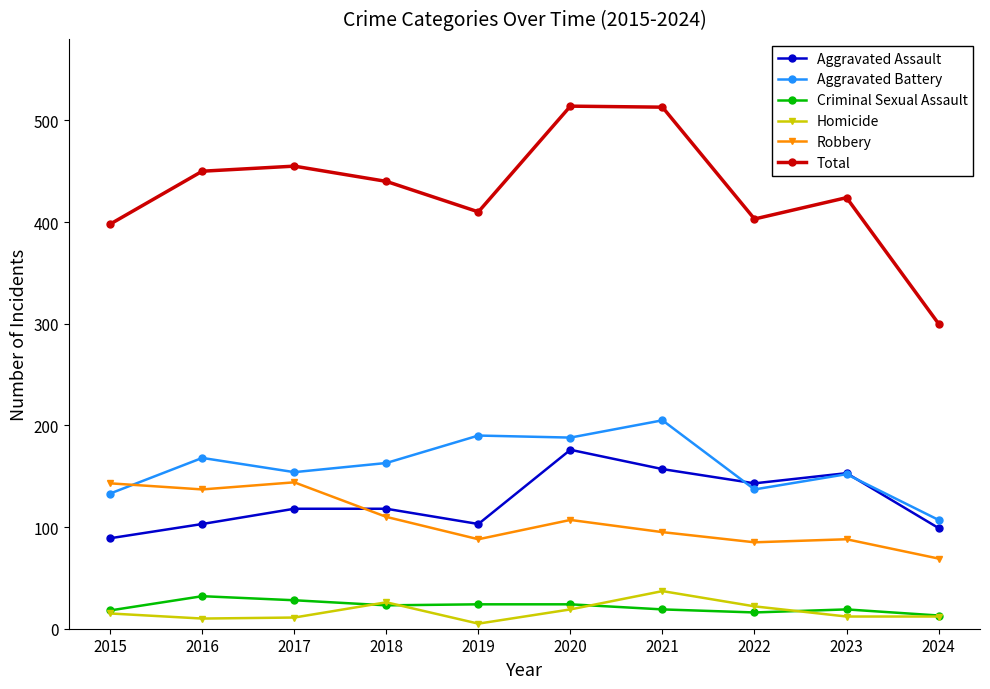

What is the value of the Criminal Sexual Assault point at the 1st from the left?

18